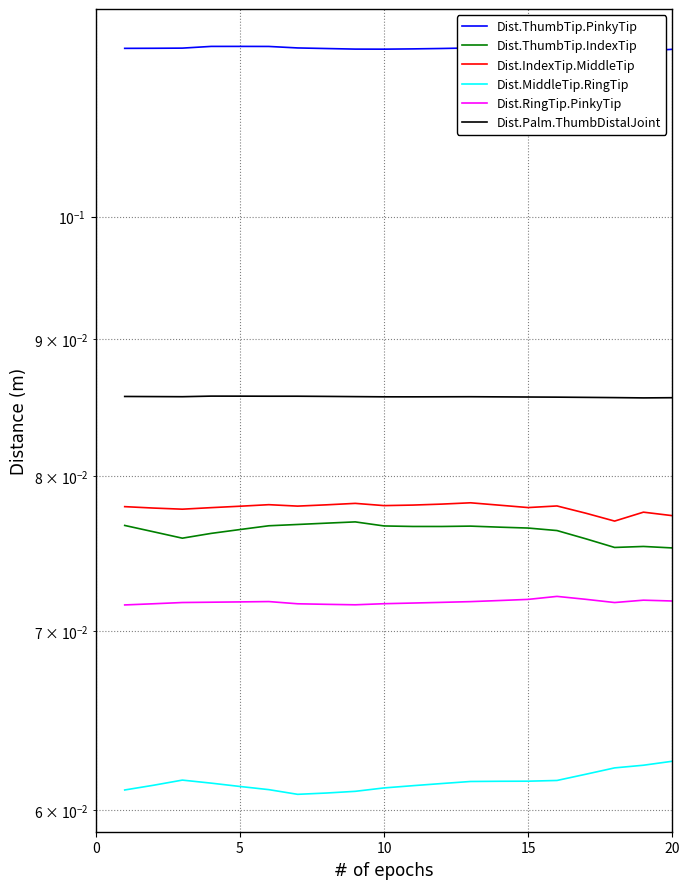

Does the chart have visible grid lines?

Yes